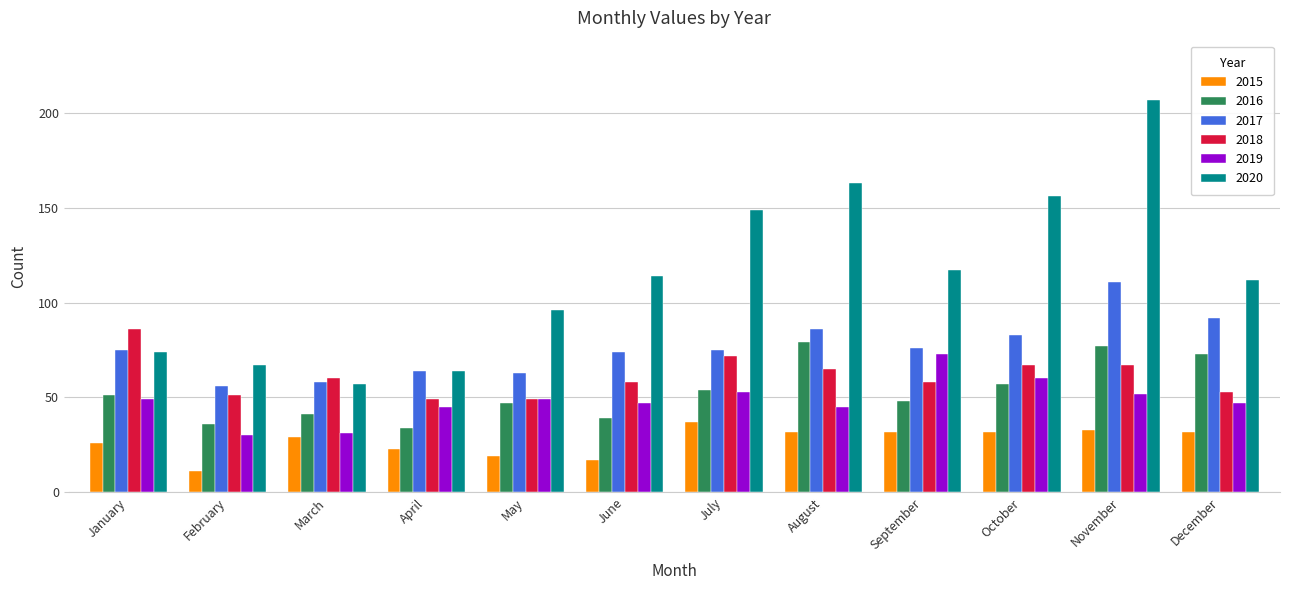

Which series has the largest total across all categories?

2020